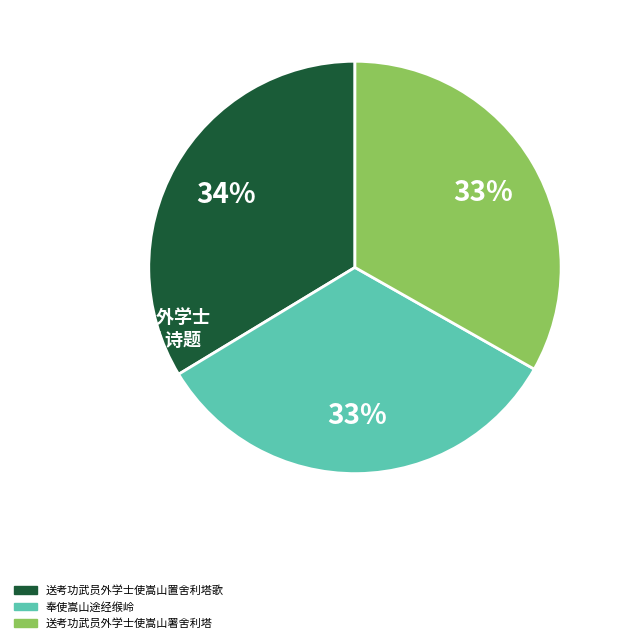

The 奉使嵩山途经缑岭 slice represents 33% of the pie. True or false?

True